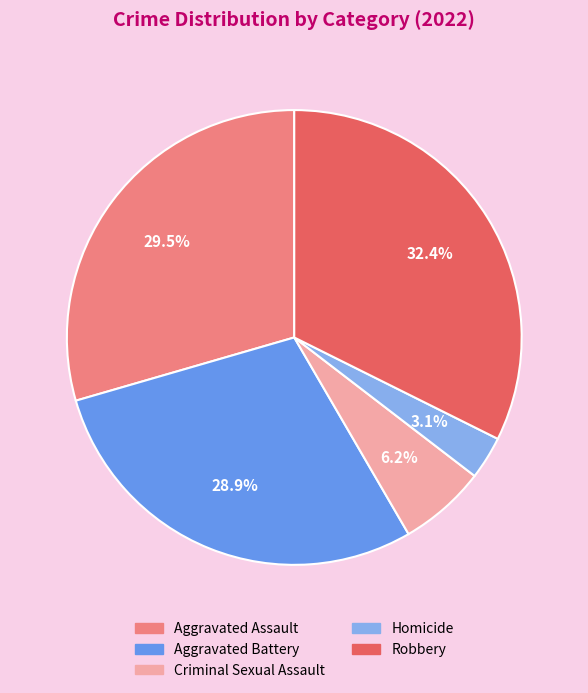

What percentage is NOT represented by Aggravated Assault?

70.5%